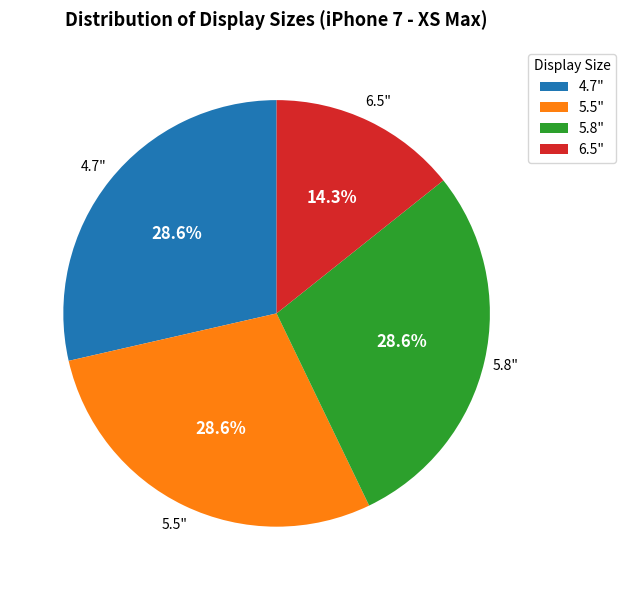

What is the smallest slice in the pie chart?

6.5"